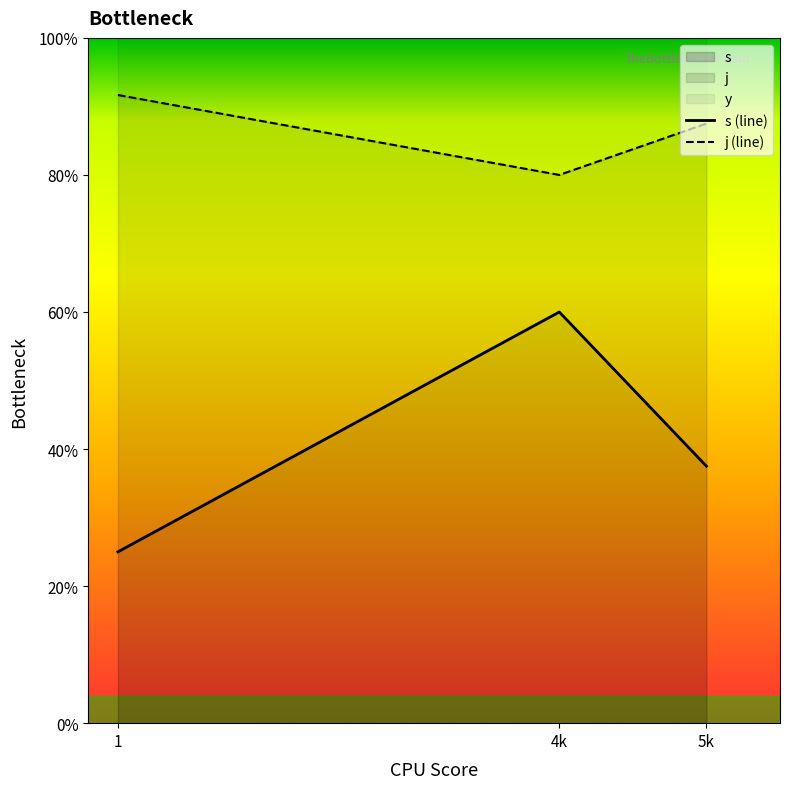

Is it true that s (line) equals 9.7 at 5k?

False